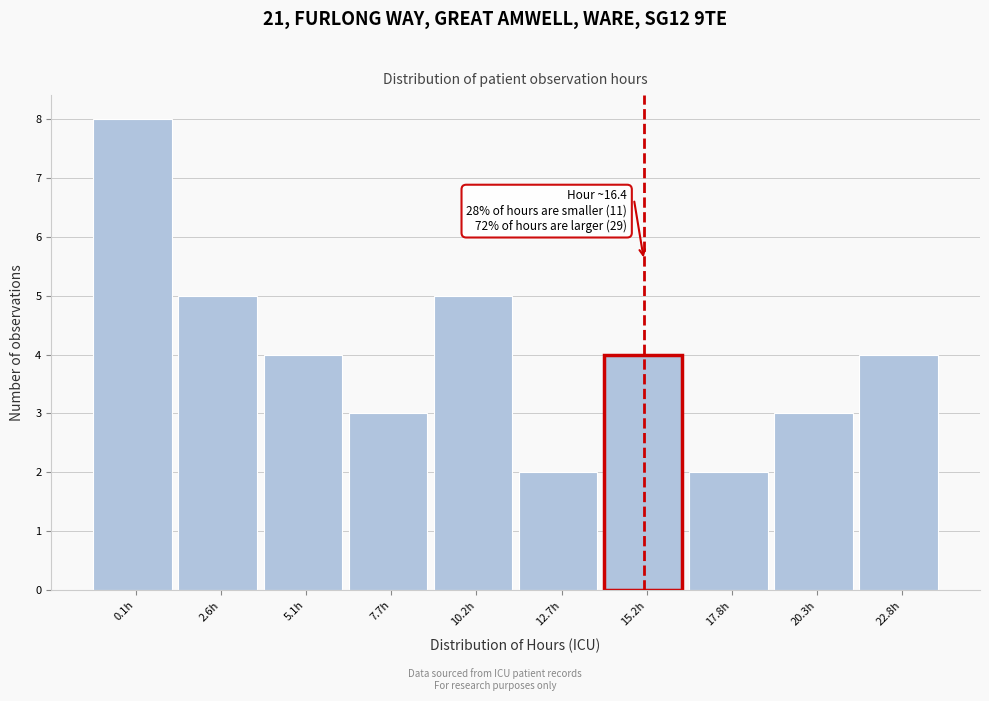

Reading left to right, what are all the values shown in this chart?

0.1h=8	2.6h=5	5.1h=4	7.7h=3	10.2h=5	12.7h=2	15.2h=4	17.8h=2	20.3h=3	22.8h=4